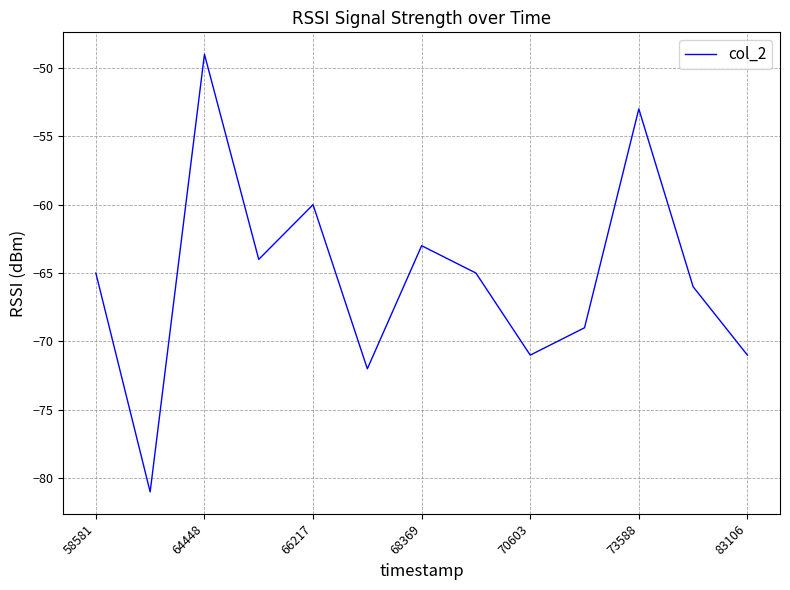

What is the difference between the maximum and minimum values?

32